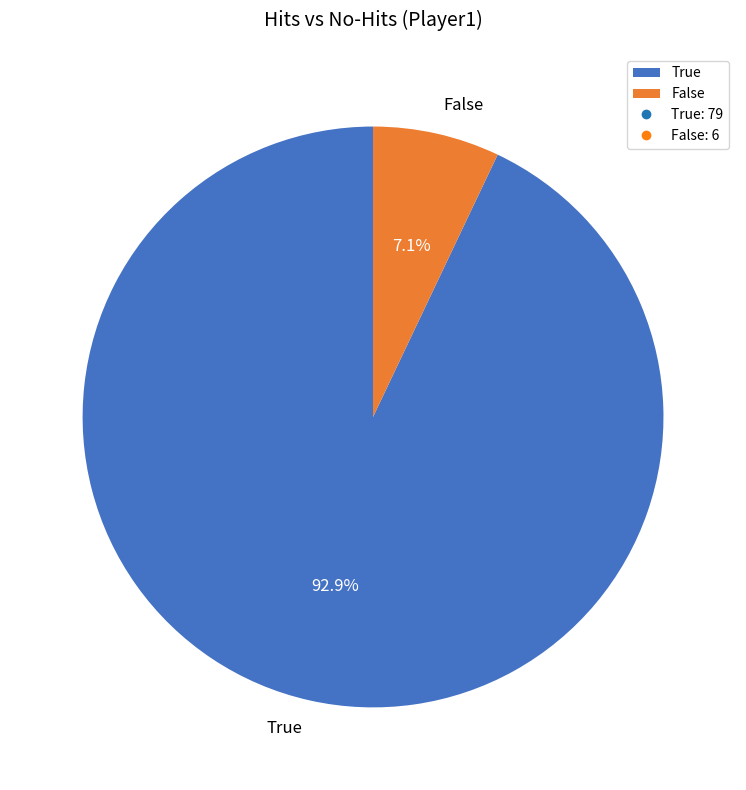

What is the largest slice in the pie chart?

True